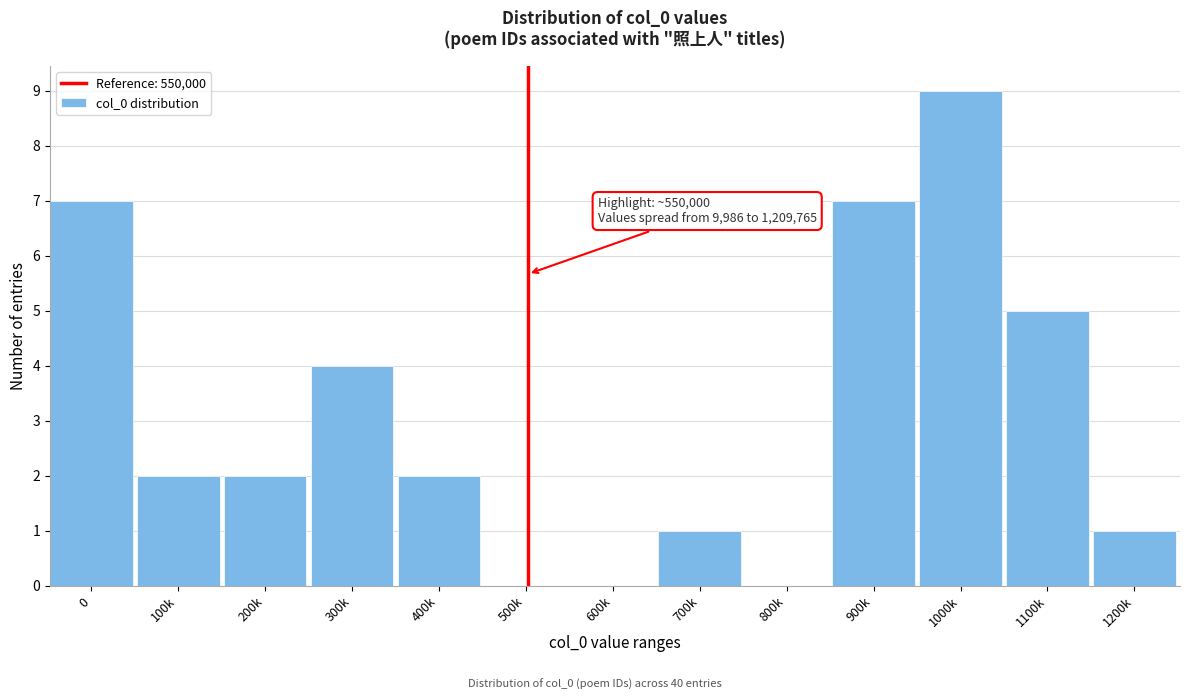

Reading right to left, transcribe all the data shown in this chart.

1200k=1	1100k=5	1000k=9	900k=7	800k=0	700k=1	600k=0	500k=0	400k=2	300k=4	200k=2	100k=2	0=7